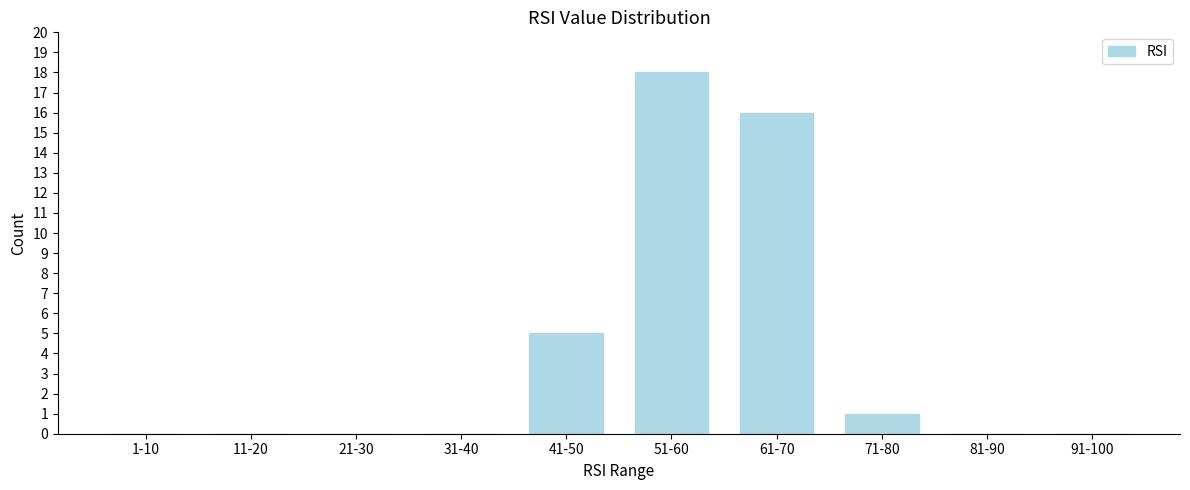

Reading left to right, what are all the values shown in this chart?

1-10=0	11-20=0	21-30=0	31-40=0	41-50=5	51-60=18	61-70=16	71-80=1	81-90=0	91-100=0